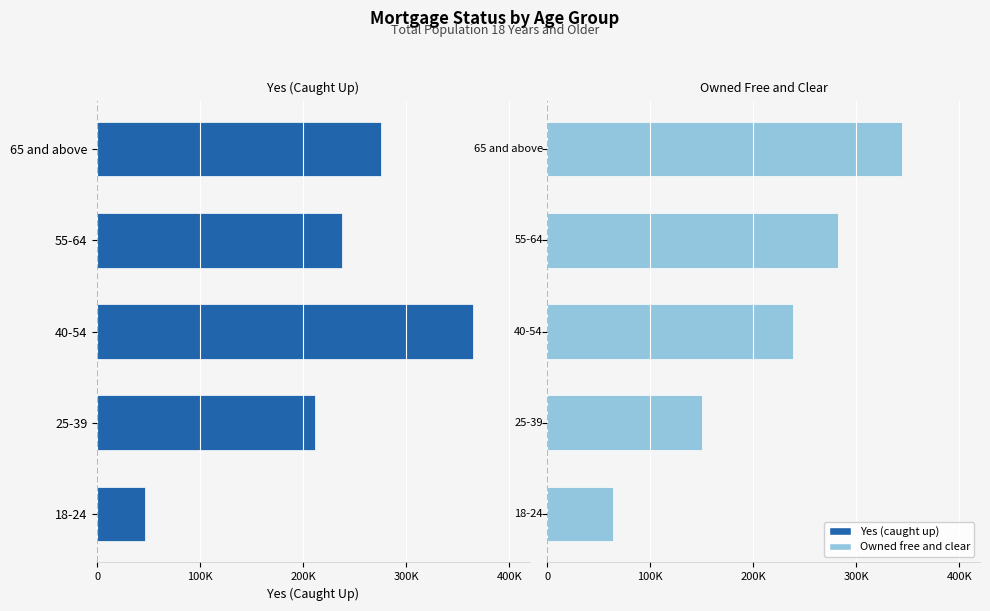

What are all the series names shown in the legend?

Yes (caught up), Owned free and clear